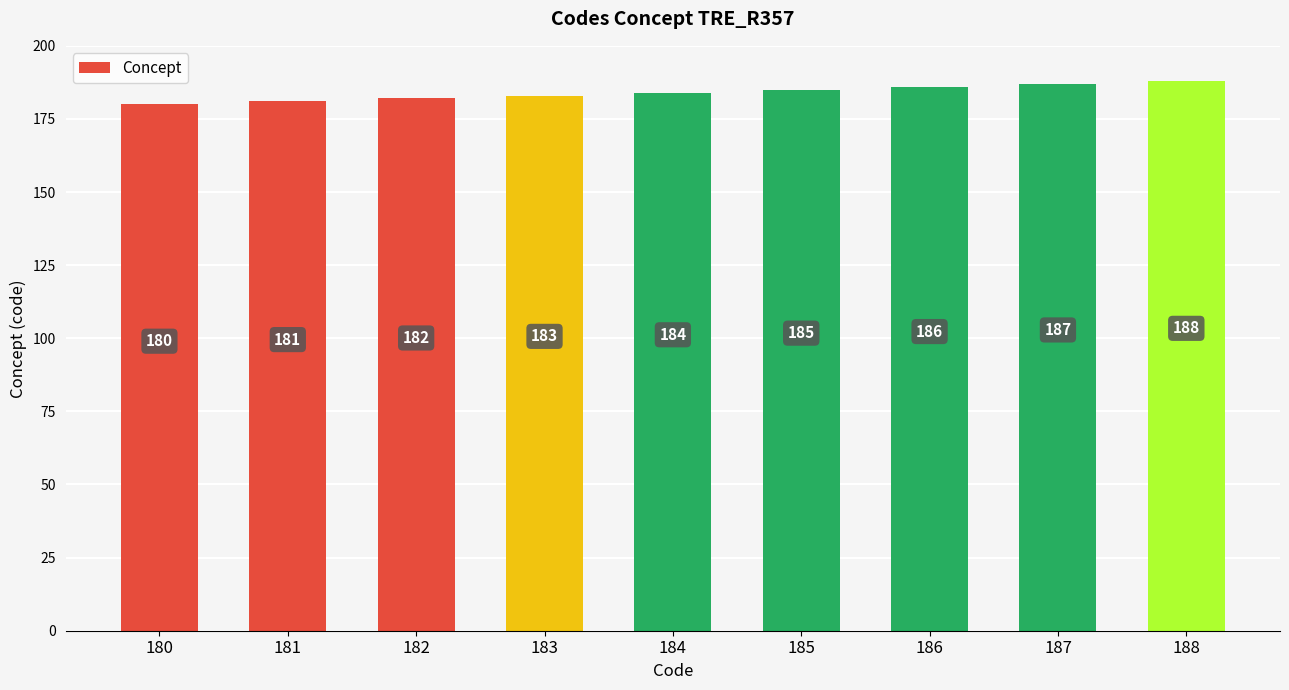

Reading left to right, transcribe all the data shown in this chart.

180	181	182	183	184	185	186	187	188